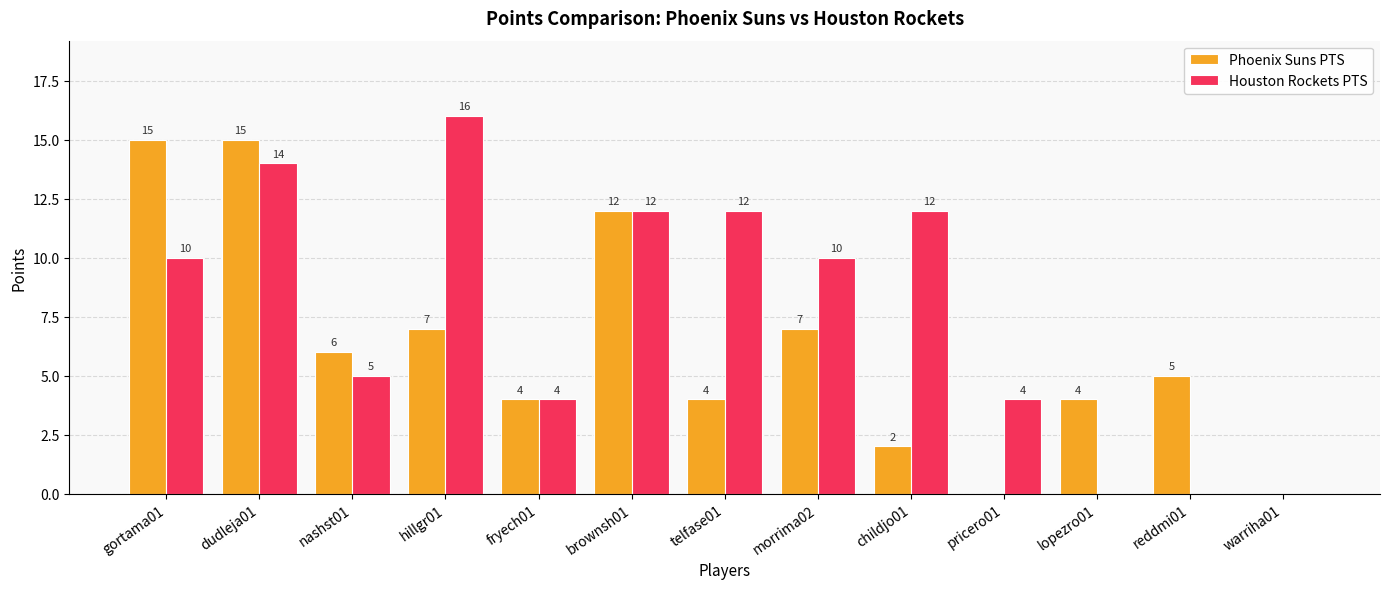

Reading left to right, list all the values displayed in this chart.

Phoenix Suns PTS: 15	15	6	7	4	12	4	7	2	0	4	5	0
Houston Rockets PTS: 10	14	5	16	4	12	12	10	12	4	0	0	0